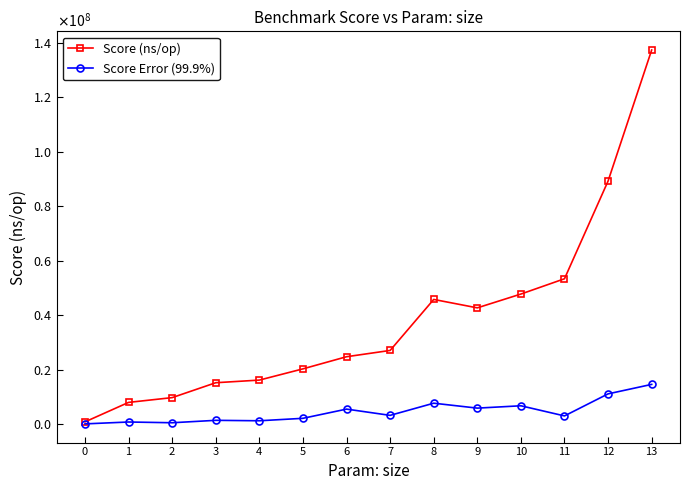

Rank the categories by Score (ns/op) value from lowest to highest.

0, 1, 2, 3, 4, 5, 6, 7, 9, 8, 10, 11, 12, 13